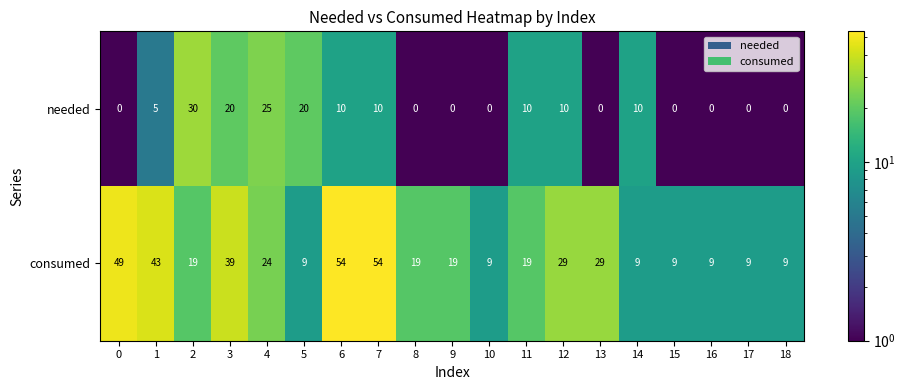

What is the total value across all series at 8?

19